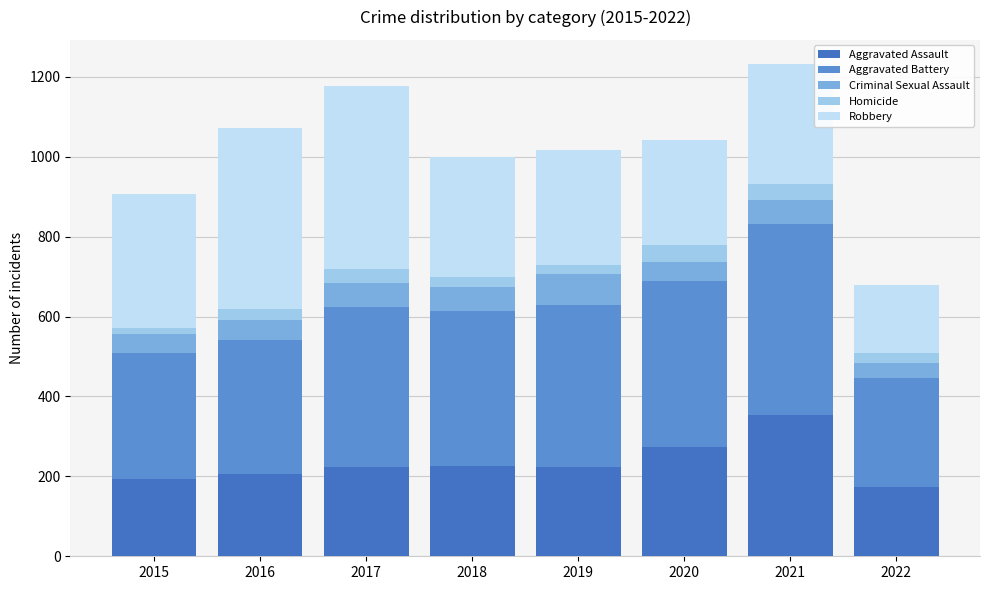

What is the sum of all Homicide values?

224